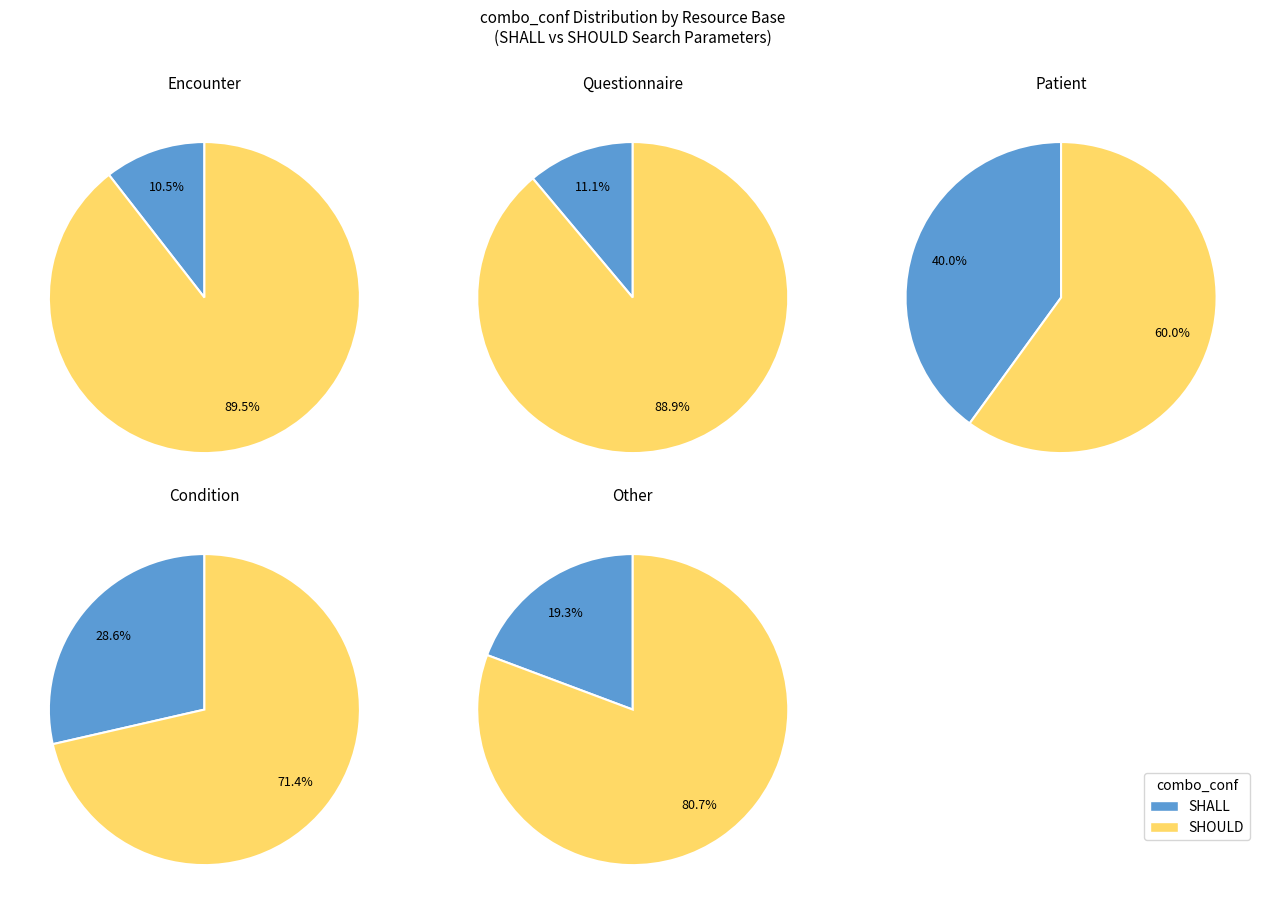

Which has a higher value, SHOULD or SHALL?

SHOULD